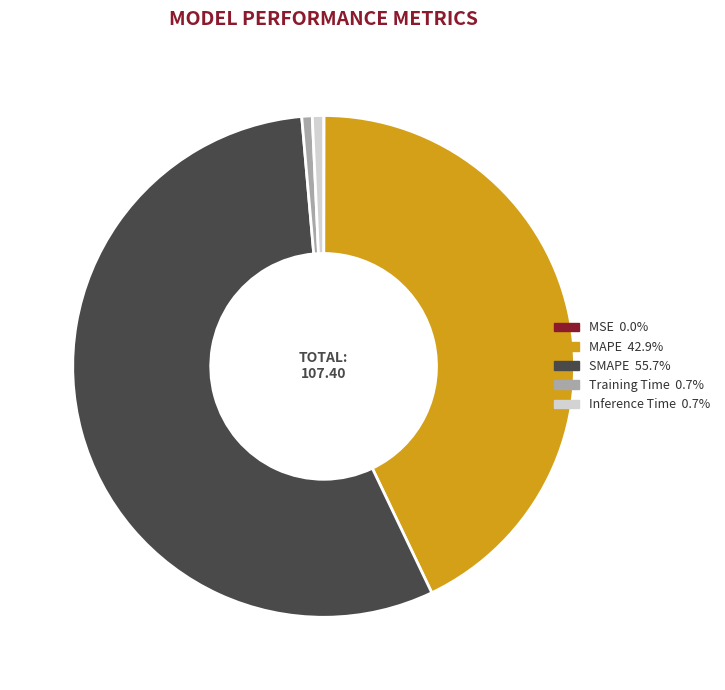

Which has a higher value, MAPE or Training Time?

MAPE